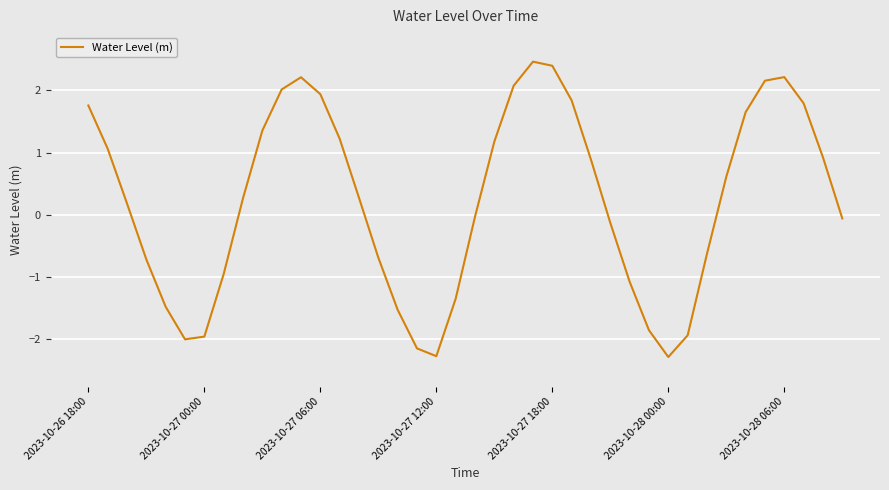

What is the maximum value shown in the chart?

2.5